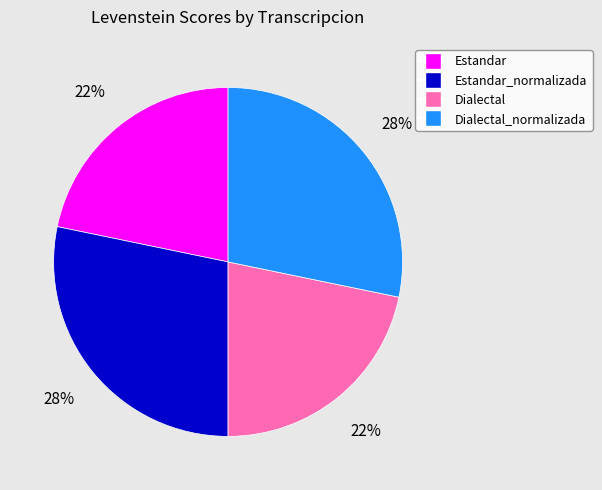

Count the number of slices in the pie.

4